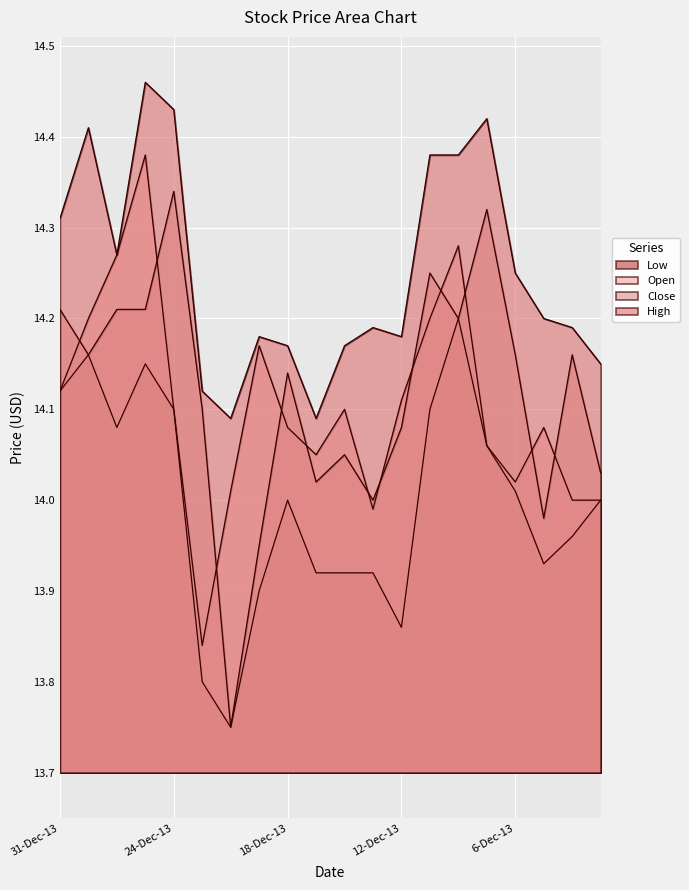

What are all the series names shown in the legend?

Open, High, Low, Close